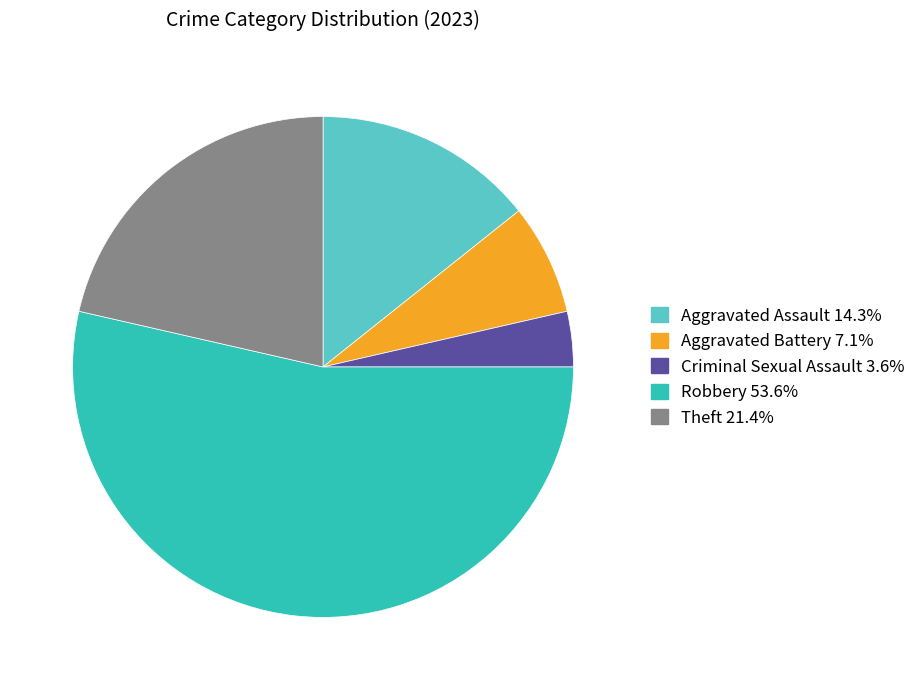

Between Aggravated Assault and Aggravated Battery, which is larger?

Aggravated Assault